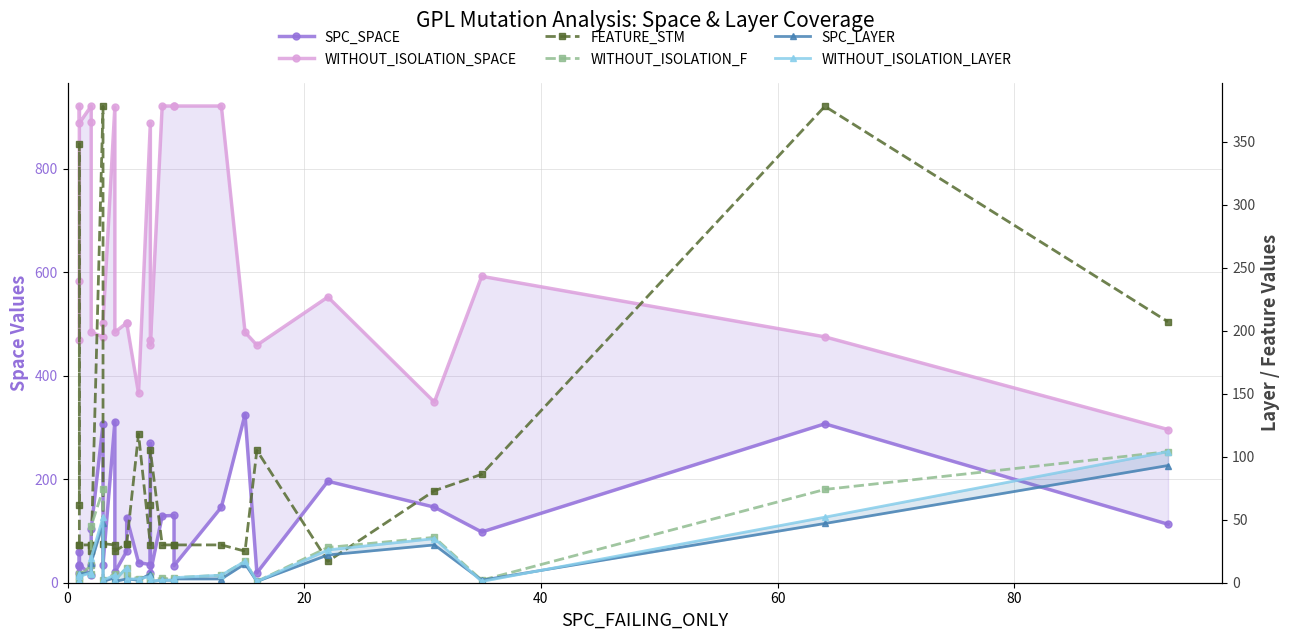

True or false: WITHOUT_ISOLATION_SPACE and FEATURE_STM intersect in this chart.

False